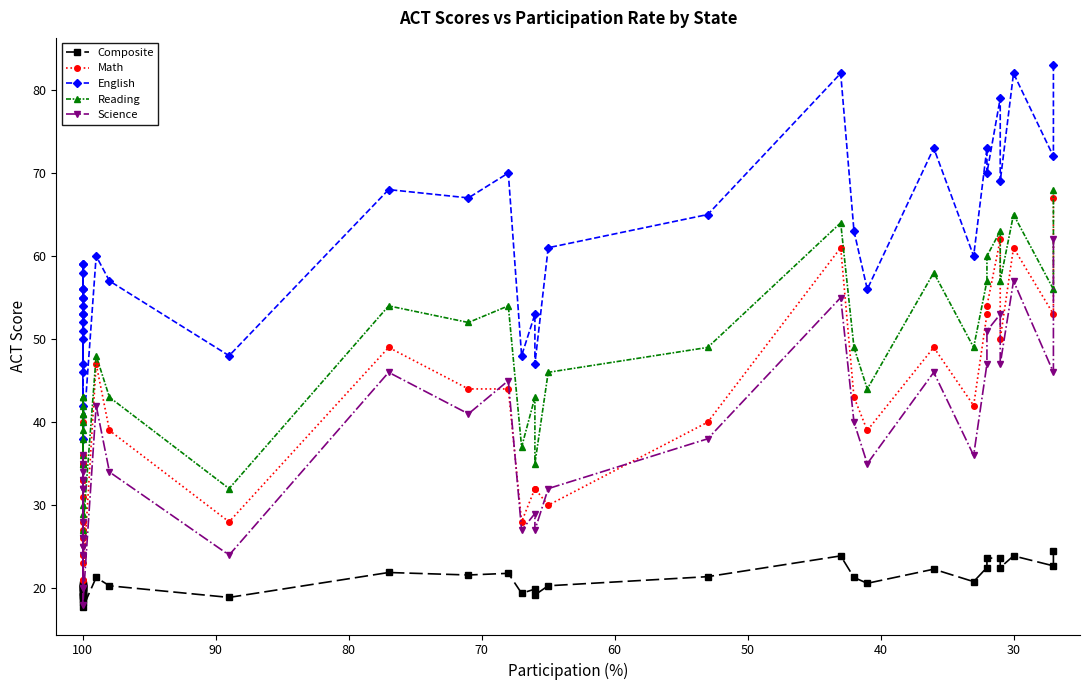

How many lines are shown in the chart?

5